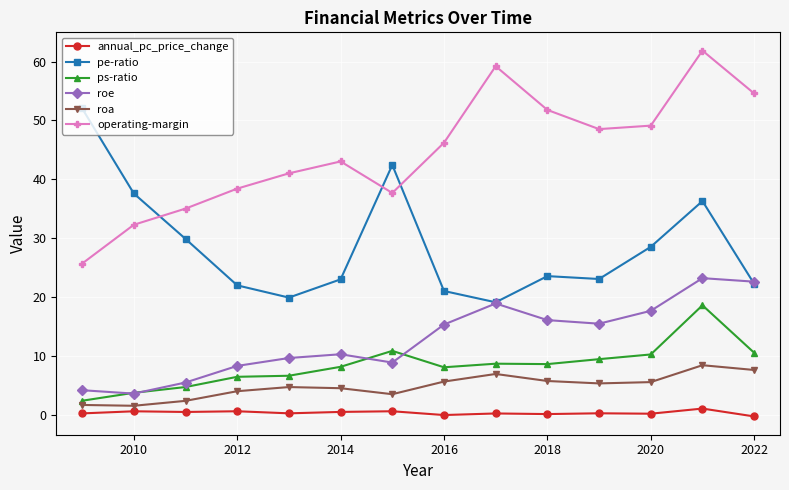

What is the minimum value for operating-margin?

25.7